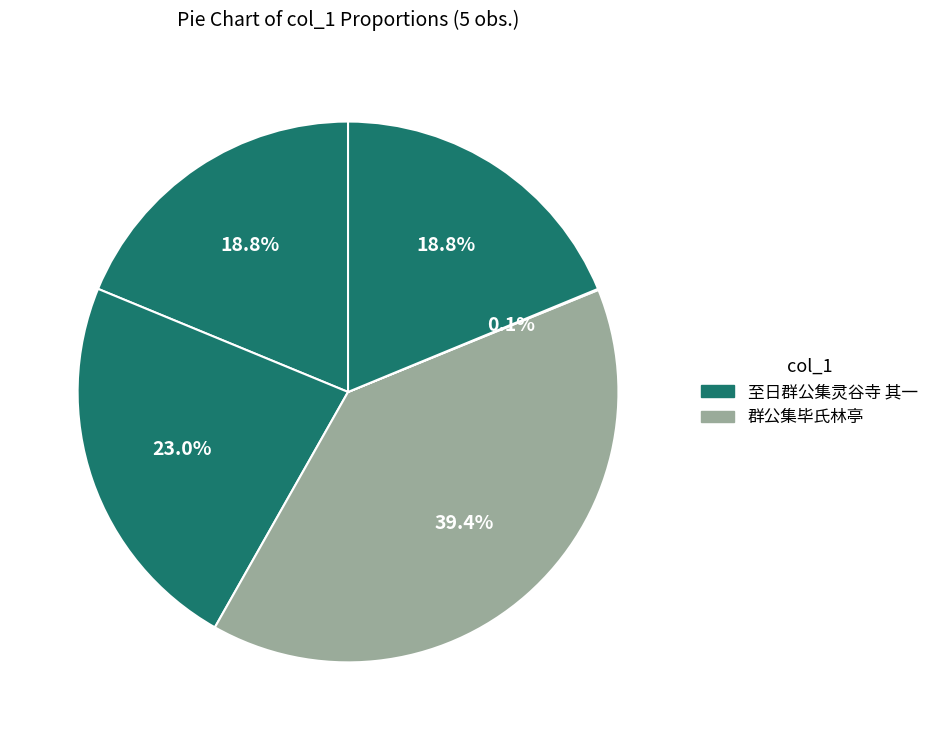

What is the largest slice in the pie chart?

群公集毕氏林亭